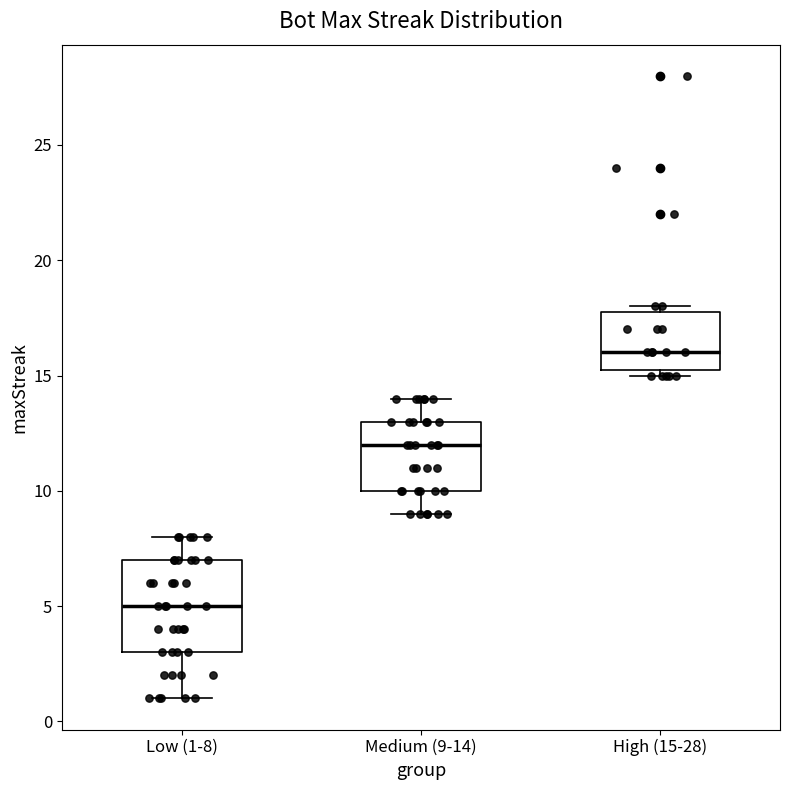

Reading left to right, transcribe this box plot: for each box, give where its median line is, the range the box spans, and where its two whiskers end, as read against the y-axis. The values are not printed on the chart, so give them approximately, as read against the axis.

Low (1-8): median 5.0, box 3.0 to 7.0, whiskers 1.0 to 8.0
Medium (9-14): median 12.0, box 10.0 to 13.0, whiskers 9.0 to 14.0
High (15-28): median 16.0, box 15.5 to 18.0, whiskers 15.0 to 18.0 (just above the box's upper edge)